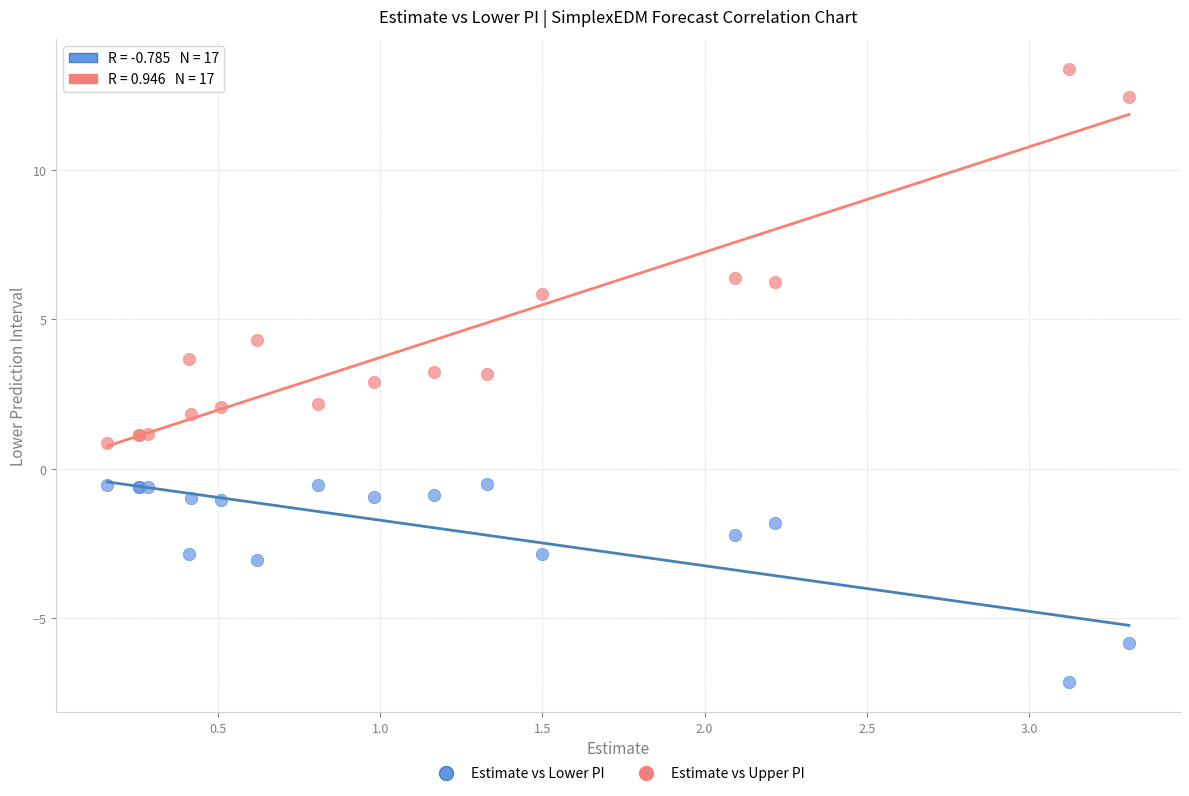

Which series contains the highest Y value?

Estimate vs Upper PI